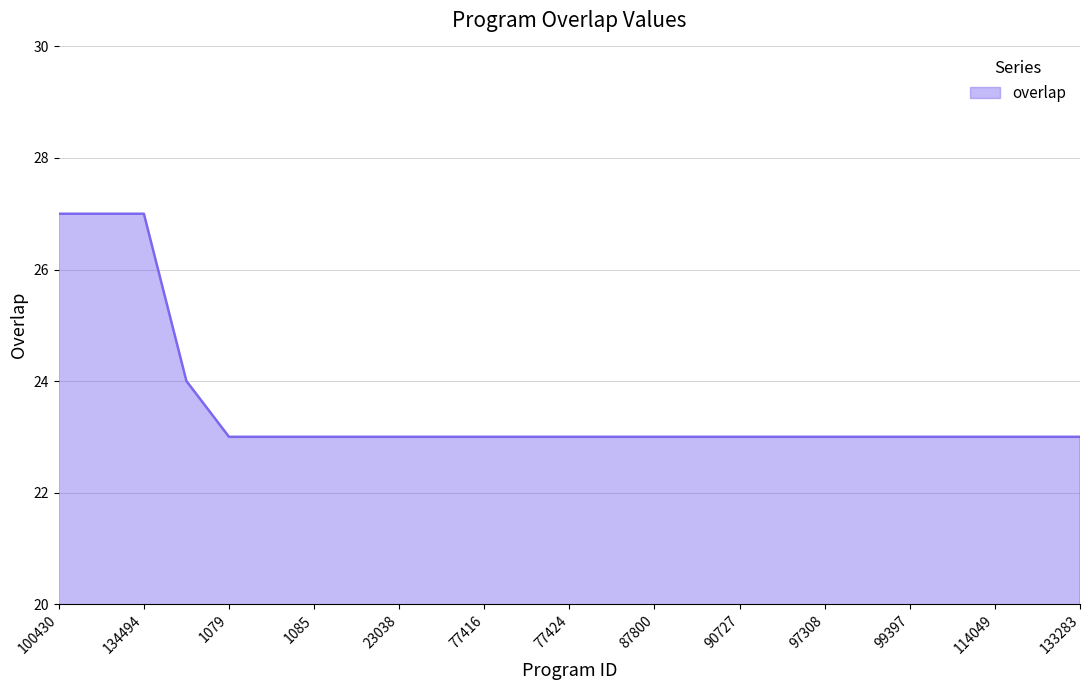

What is the difference between the maximum and minimum values?

4